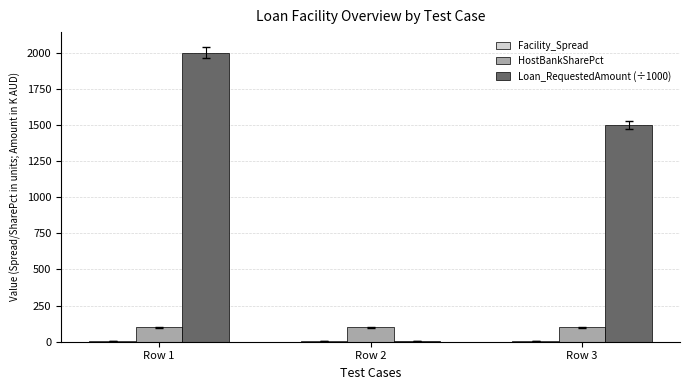

What is the sum of all HostBankSharePct values?

300